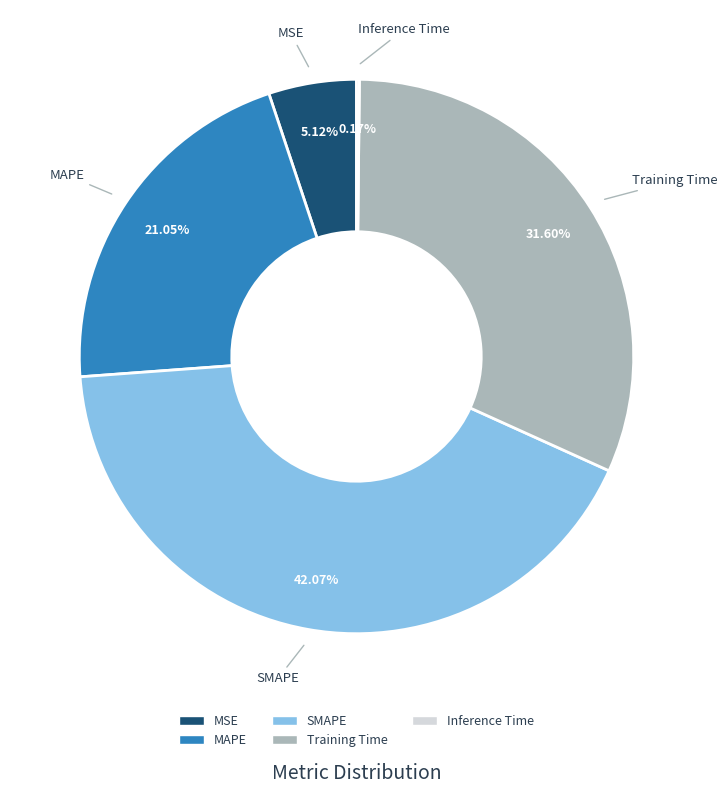

To the nearest percent, what portion does MAPE represent?

21%